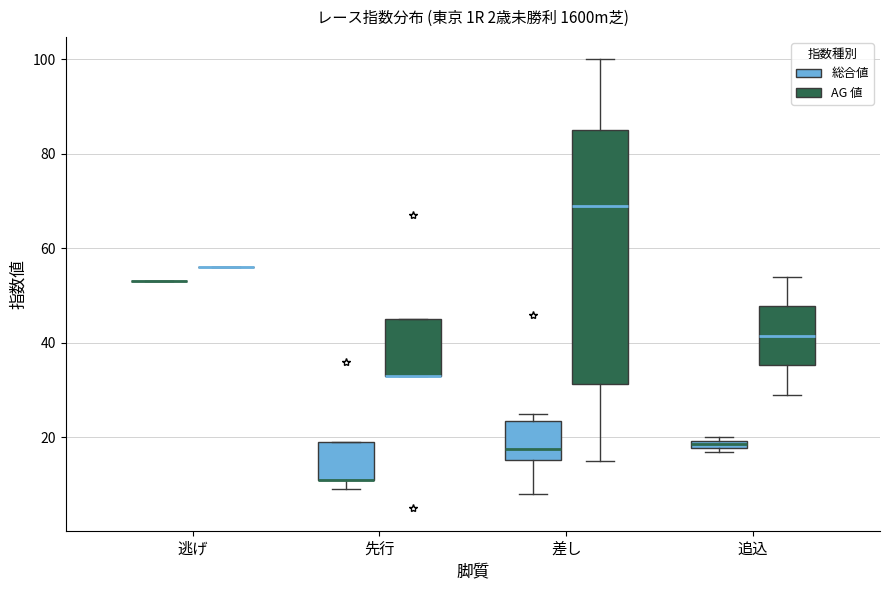

Where is the lower edge of the box for 差し (AG 値) on the y-axis? The values are not printed on the chart, so give them approximately, as read against the axis.

32